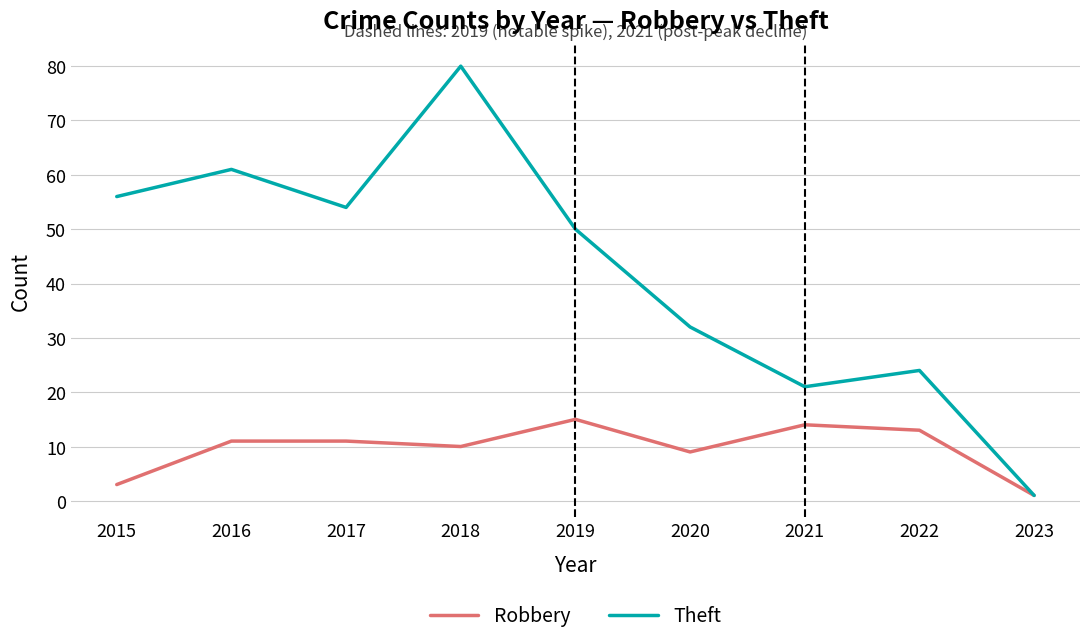

Reading left to right, extract all data points from this chart.

Robbery: 2015=3	2016=11	2017=11	2018=10	2019=15	2020=9	2021=14	2022=13	2023=1
Theft: 2015=56	2016=61	2017=54	2018=80	2019=50	2020=32	2021=21	2022=24	2023=1